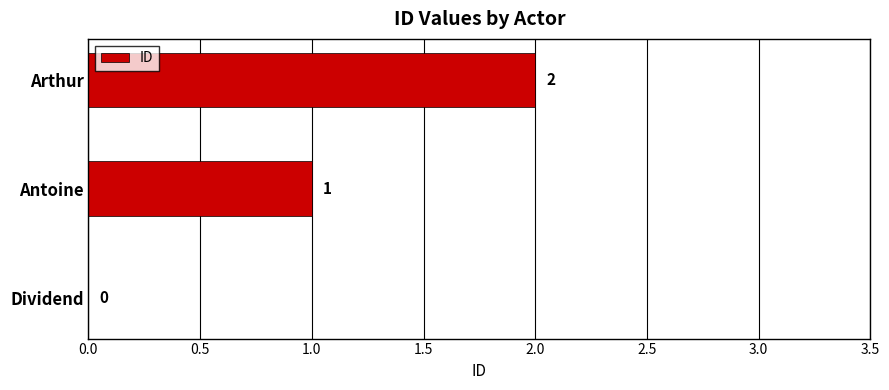

How many values are between 0 and 2?

3